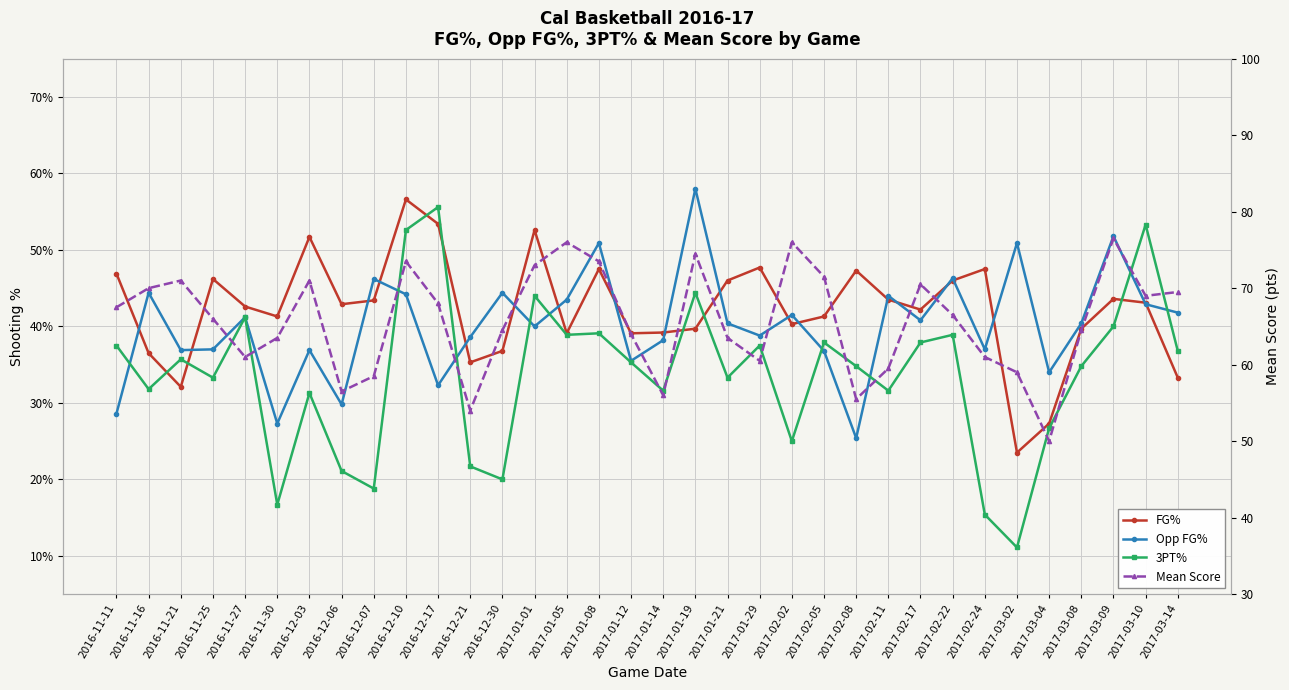

Where does the Mean Score series first go above 66?

2016-11-11